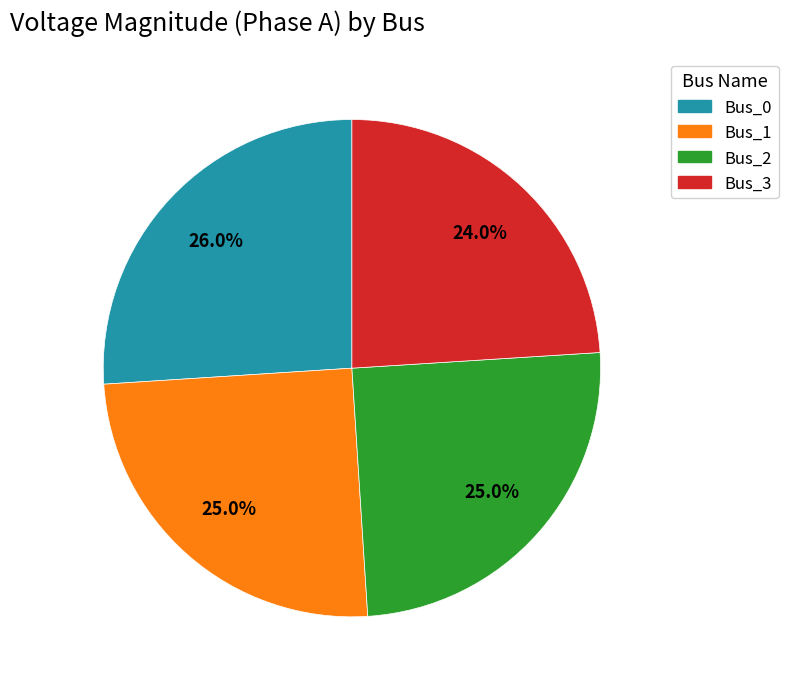

What percentage do Bus_1 and Bus_2 together represent?

50.0%